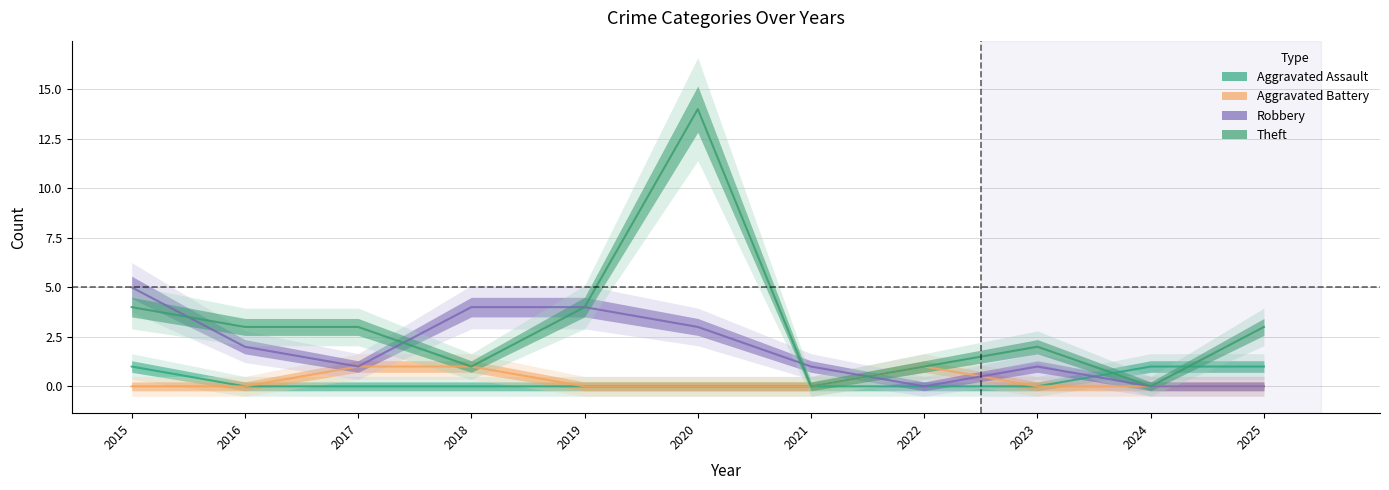

What is the value of the Theft point at the 2nd from the left?

3